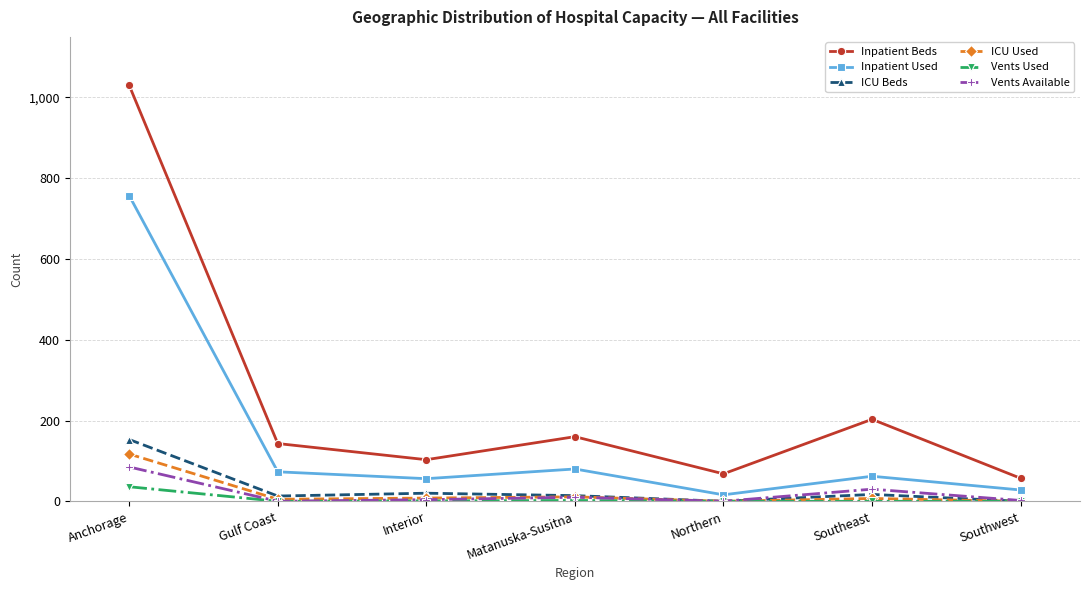

Which series has the widest spread of values?

Inpatient Beds